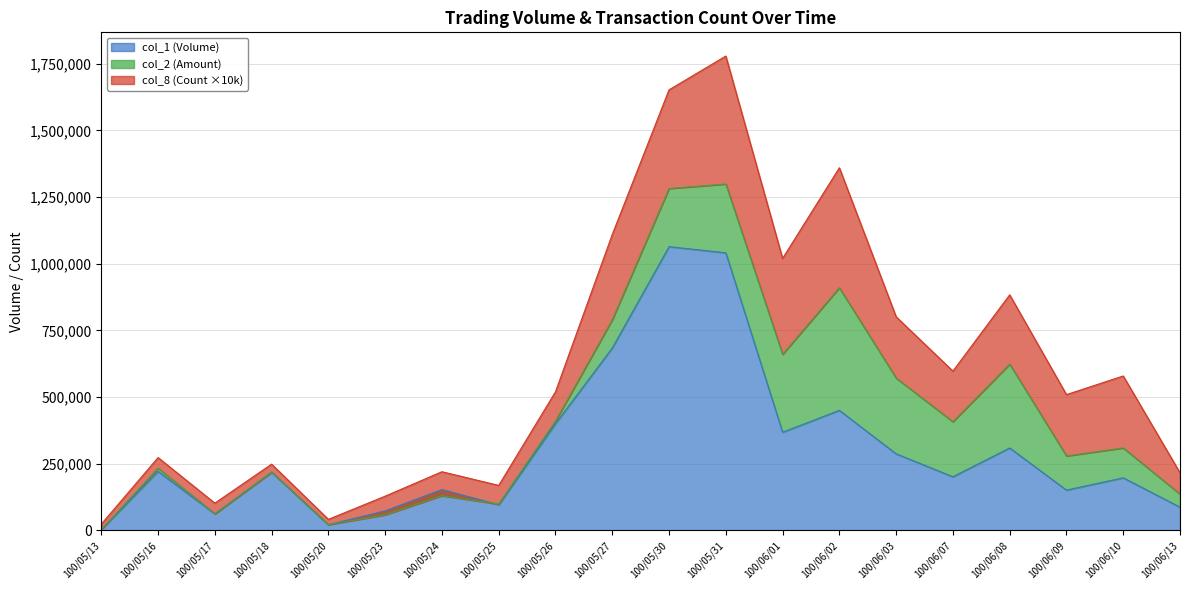

The value of col_1 (Volume) at 100/06/02 is 450000. True or false?

True